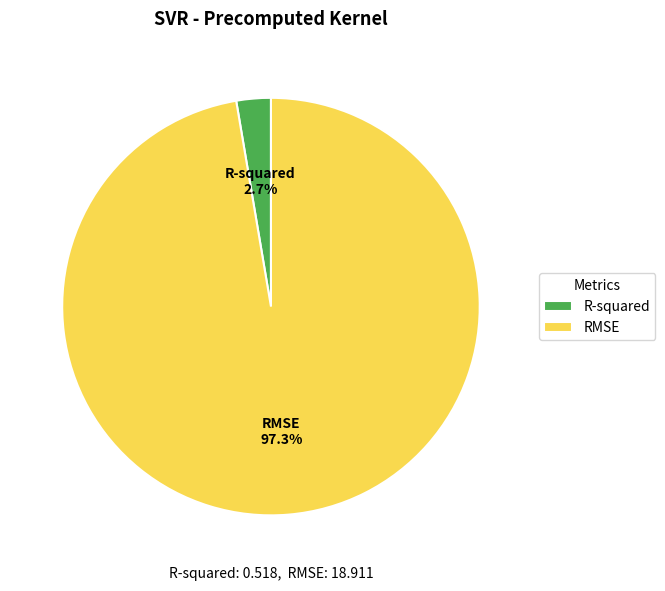

Combined, do RMSE and R-squared account for over 50%?

Yes